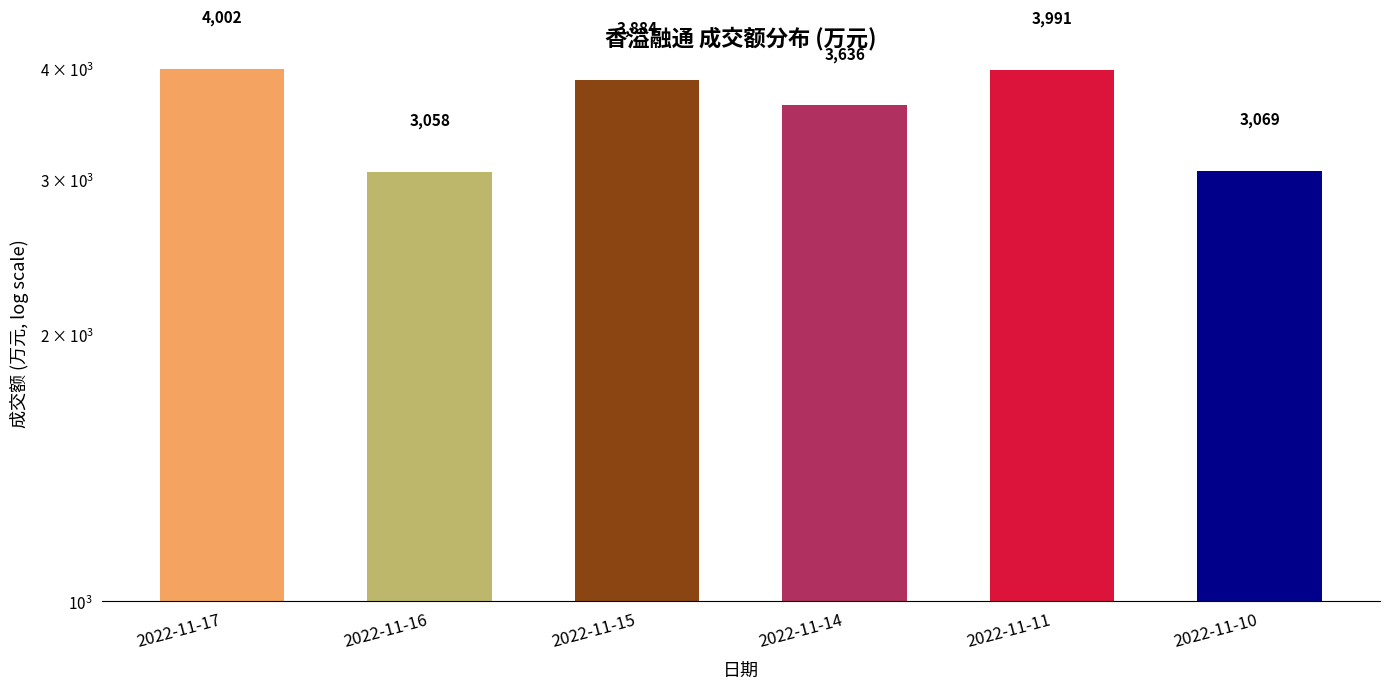

Count the number of data series in this chart.

1